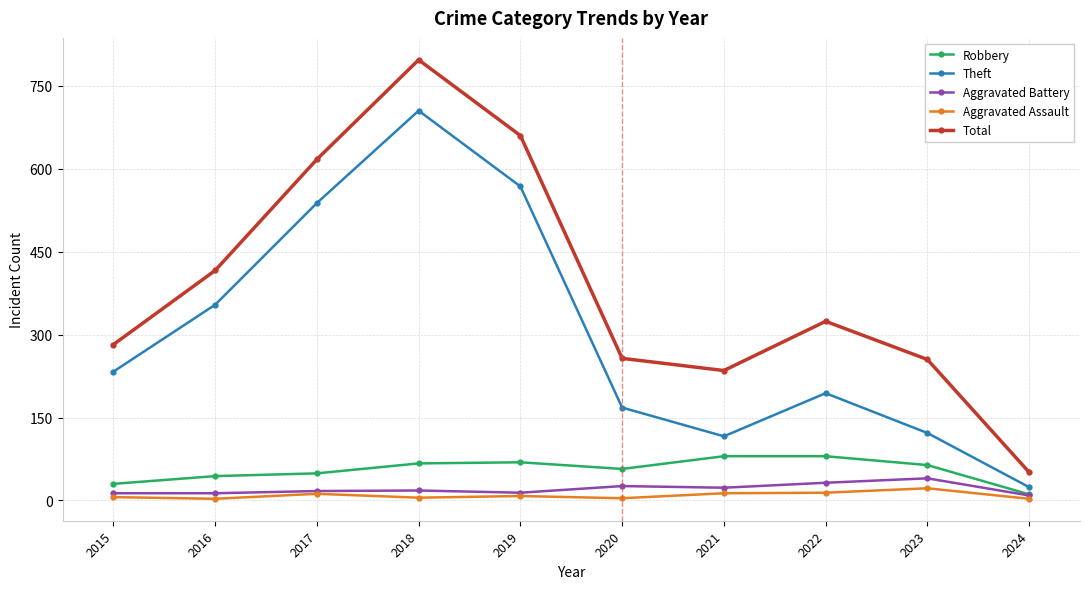

How many series are shown in this chart?

5